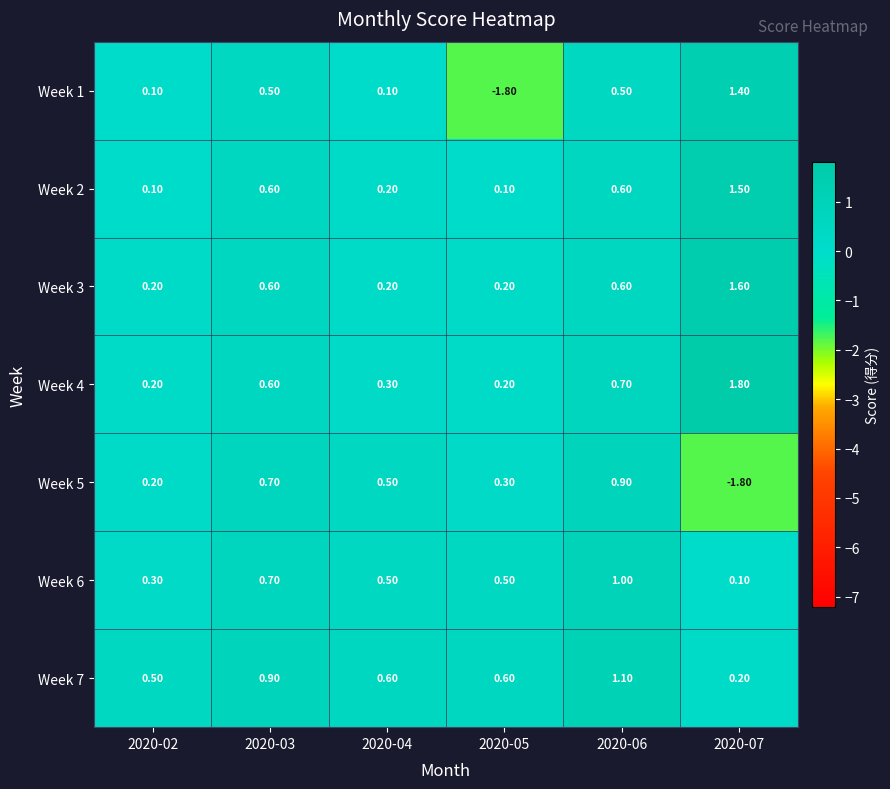

What is the sum of the Week 3 values at 2020-03 and 2020-02?

0.8